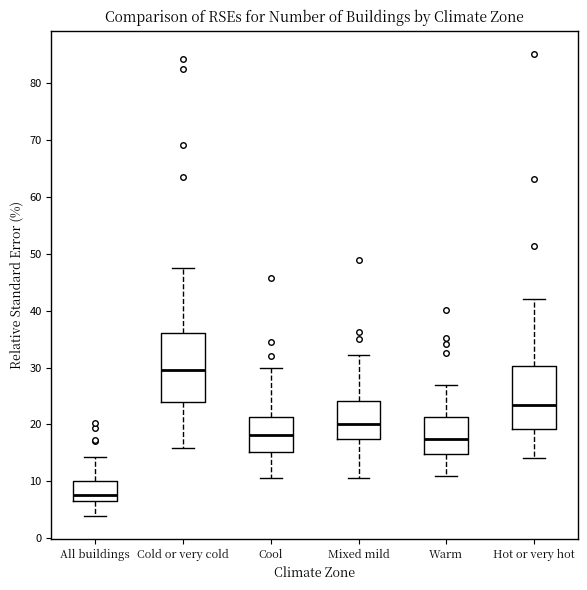

Where is the lower edge of the box for Warm on the y-axis? The values are not printed on the chart, so give them approximately, as read against the axis.

15